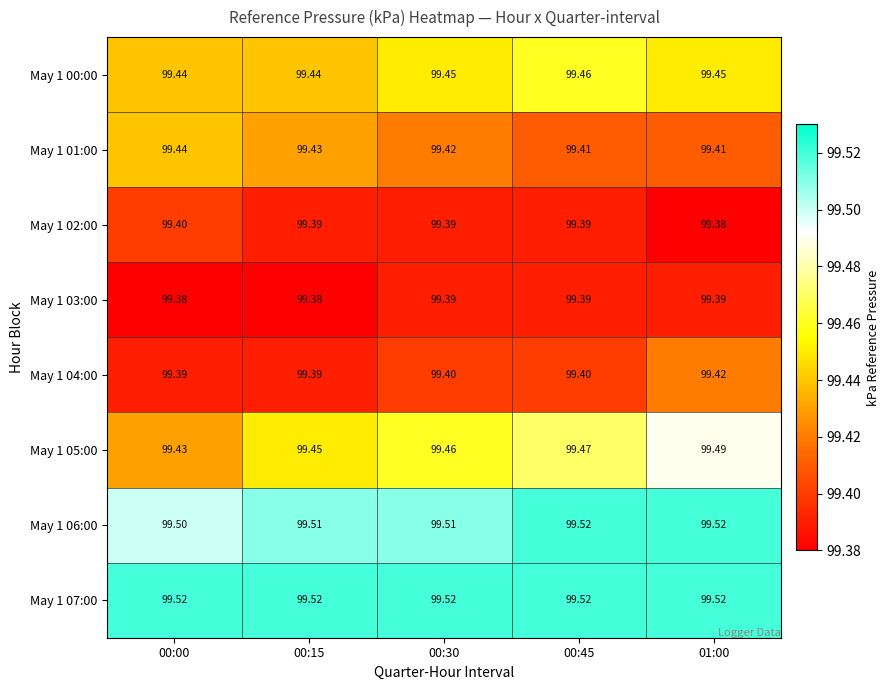

Count the number of data series in this chart.

8